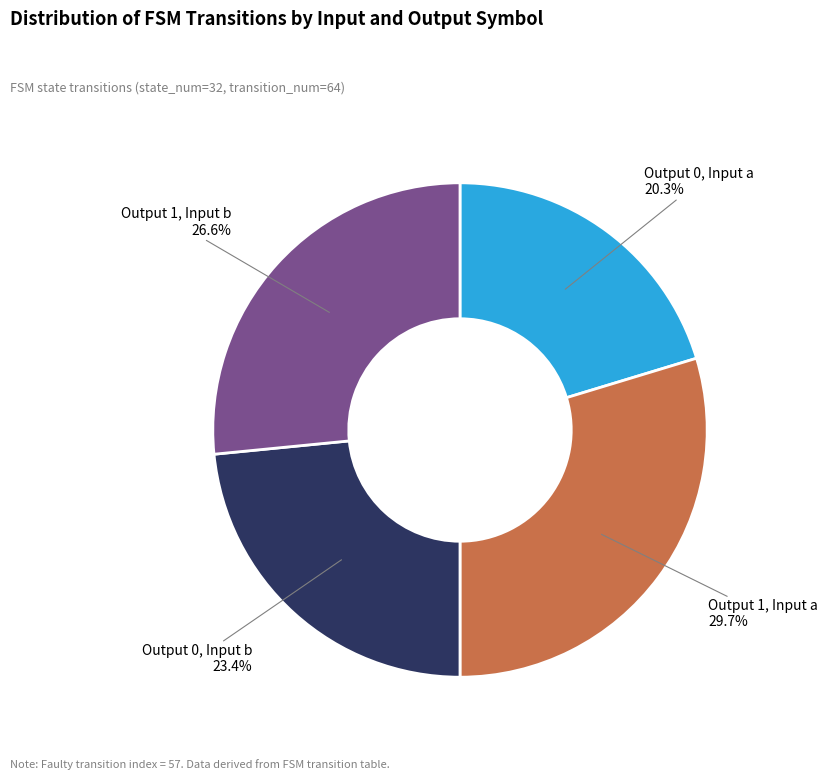

Which slice is the smallest?

Output 0, Input a